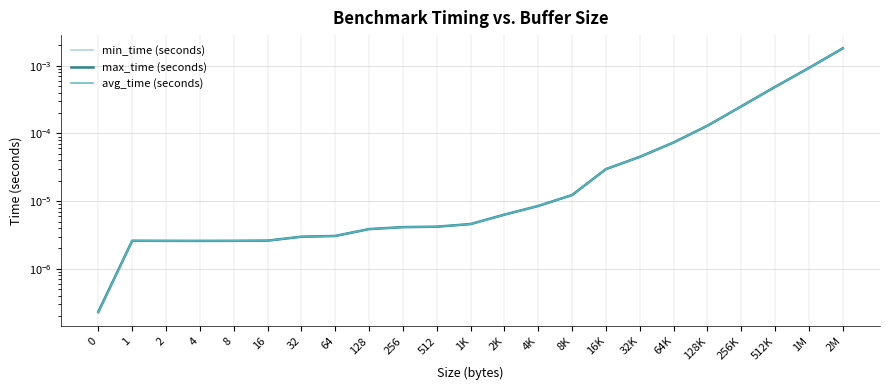

Is the value of max_time (seconds) at 512 greater than the value of avg_time (seconds) at 128K?

No